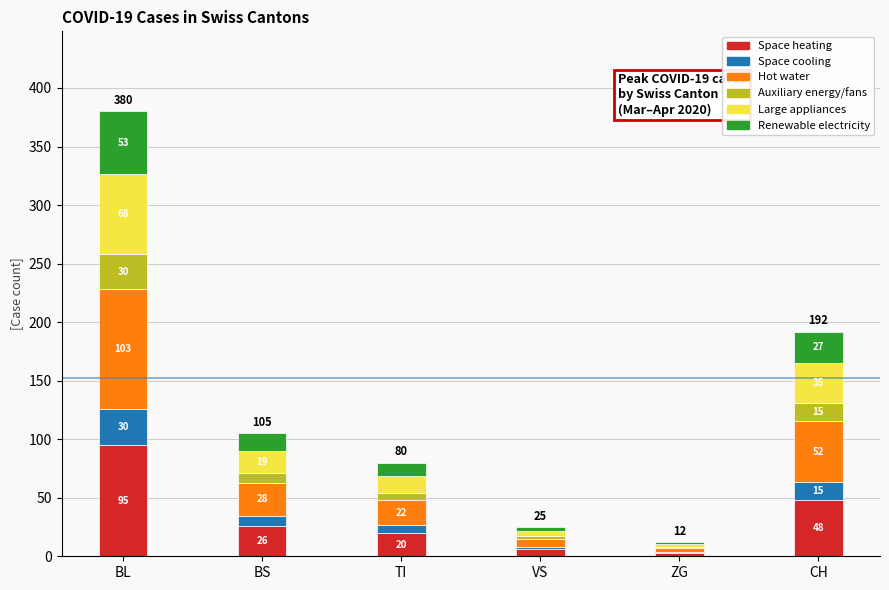

What is the average value of the Hot water series?

35.7